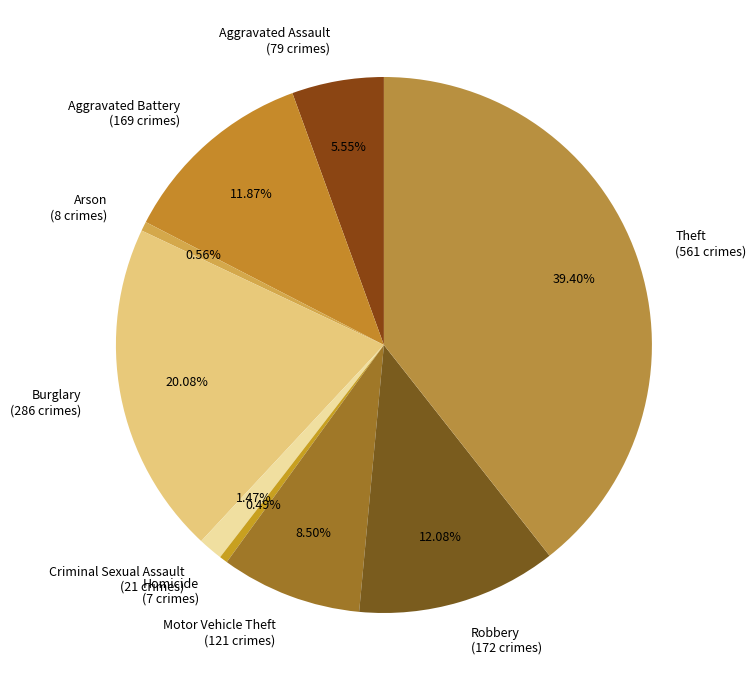

What is the total percentage of Burglary and Homicide?

20.6%